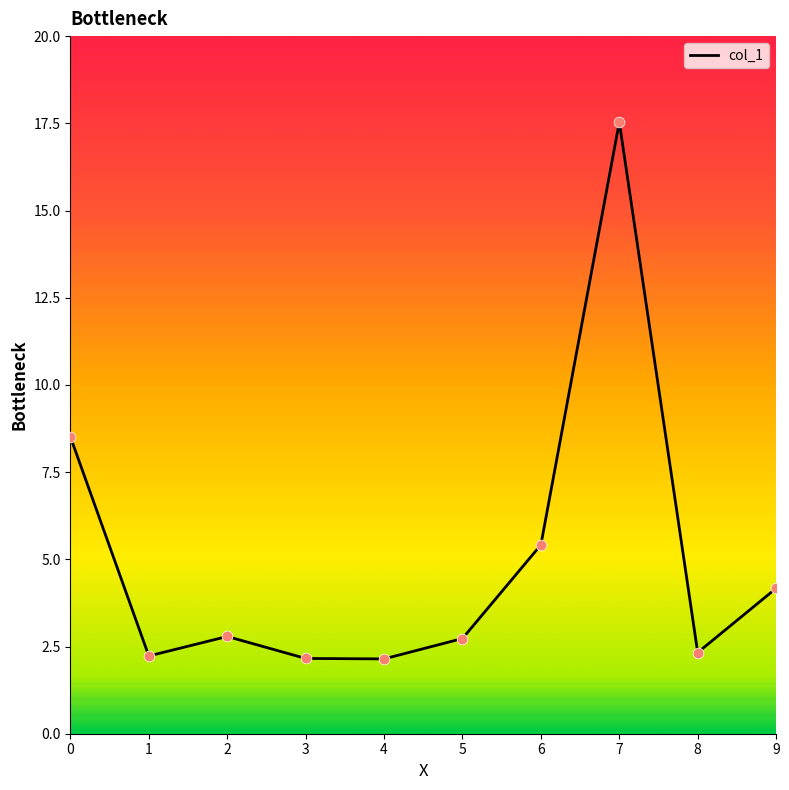

What is the change in value from 4 to 8?

+0.2